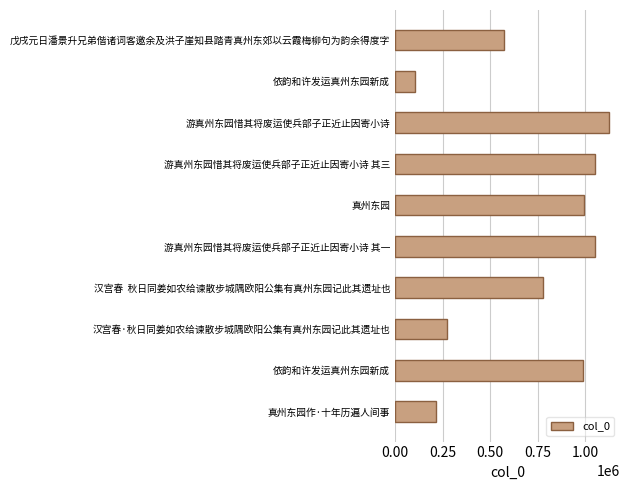

How many data points are less than 991681?

5